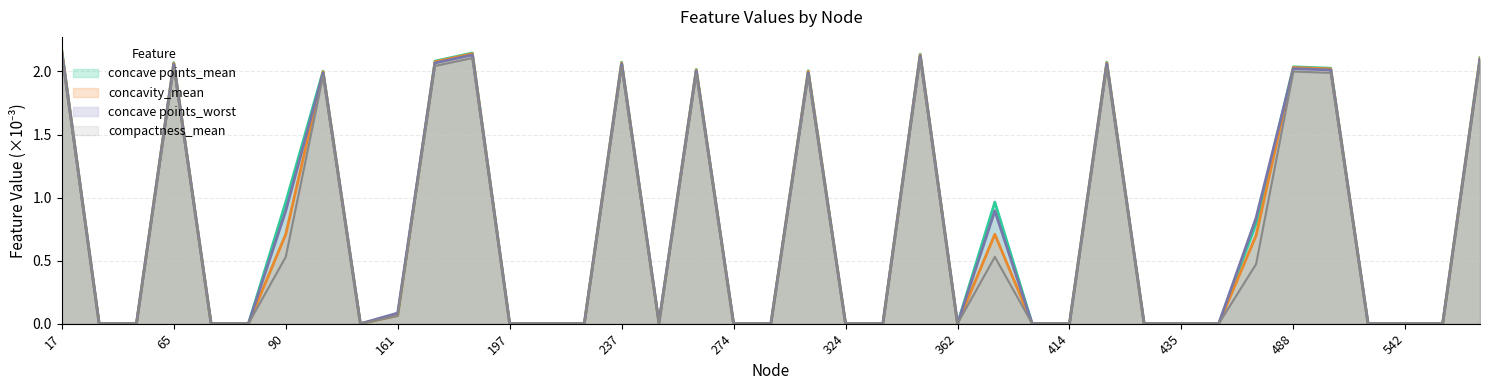

What are all the series names shown in the legend?

concave points_mean, concavity_mean, concave points_worst, compactness_mean